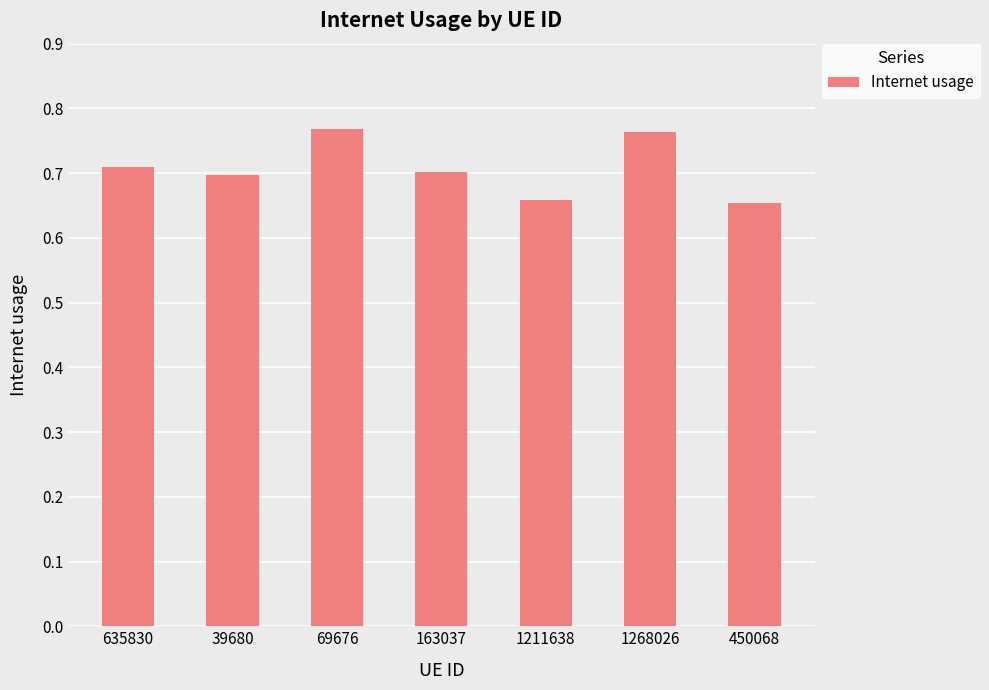

What is the label of the 7th bar from the right?

635830